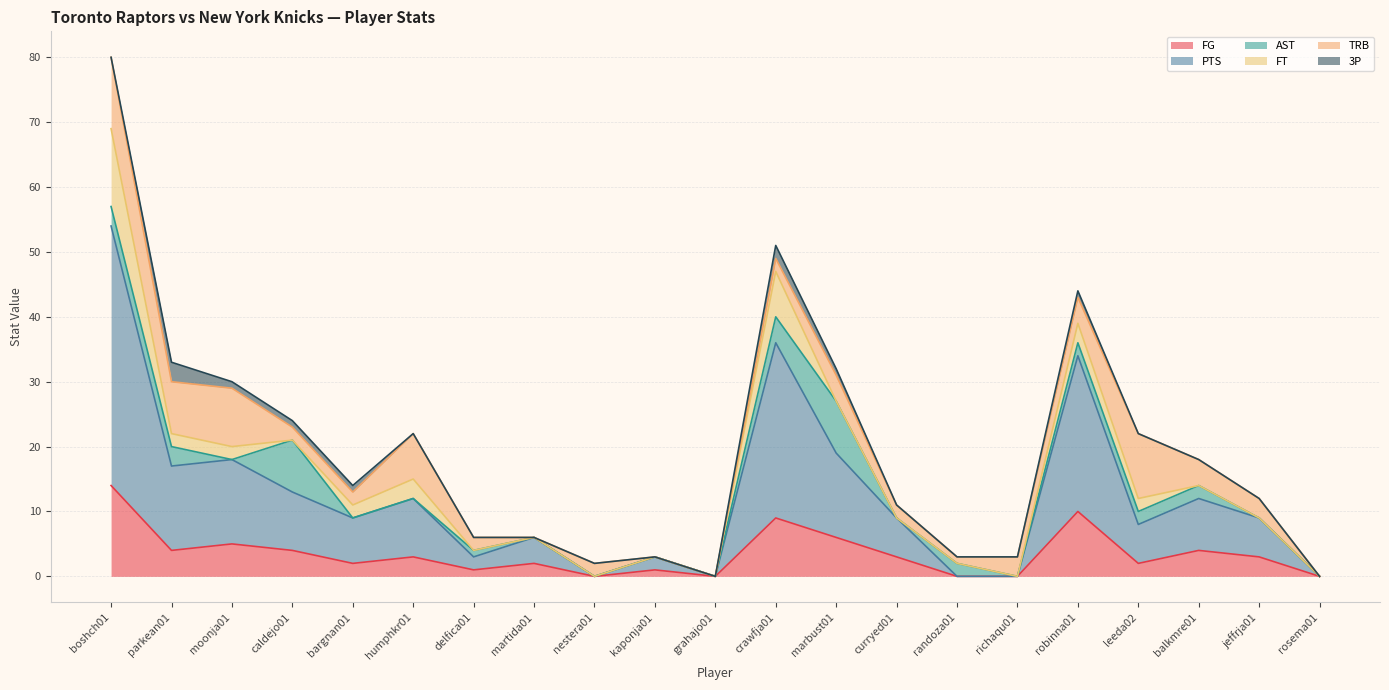

How many values in TRB are above zero?

17